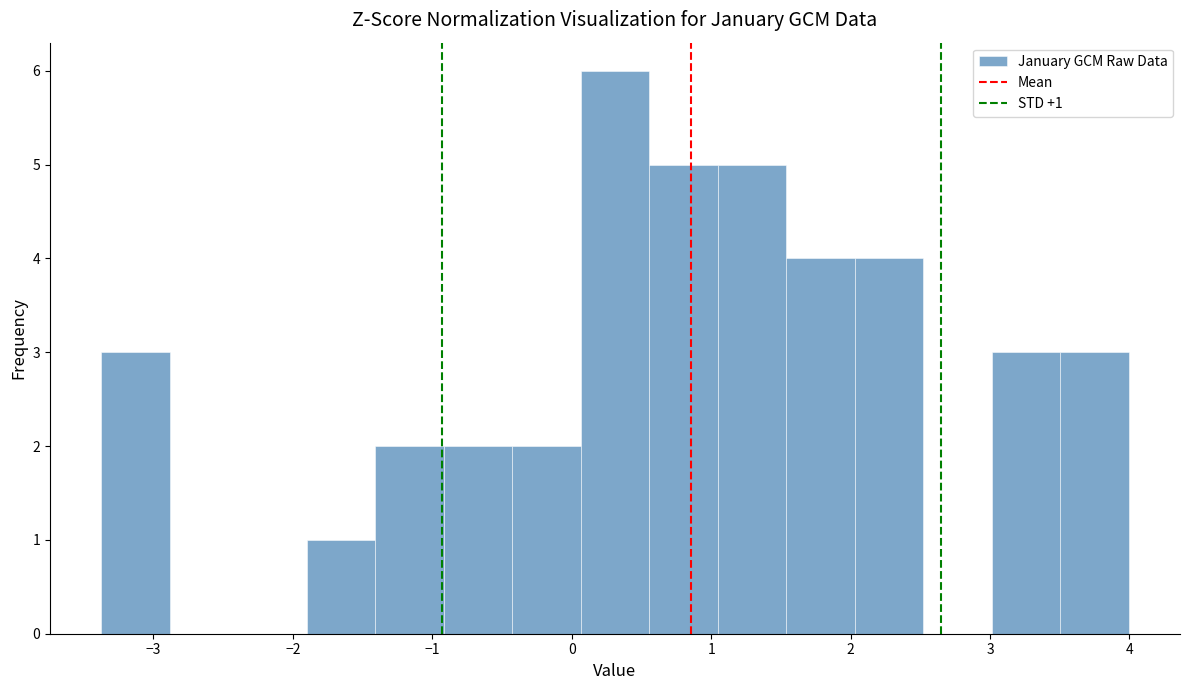

Over which range of the x-axis is the bar tallest?

0.1 to 0.6